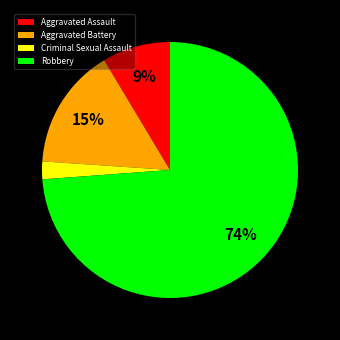

To the nearest percent, what portion does Aggravated Battery represent?

15%